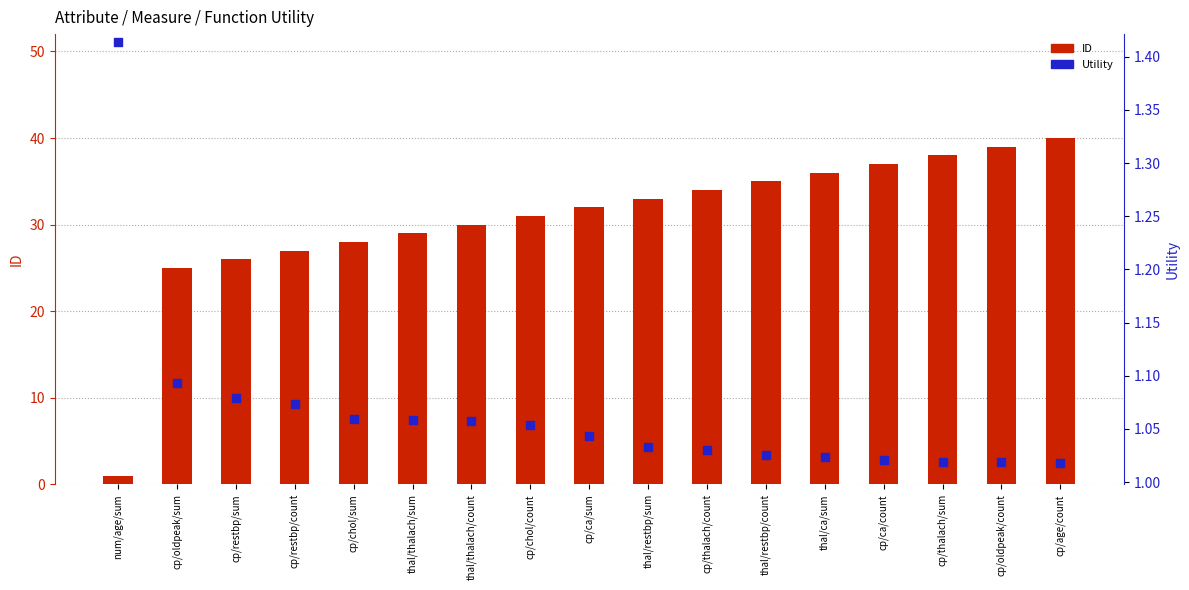

Which series has the widest spread of Y values?

ID